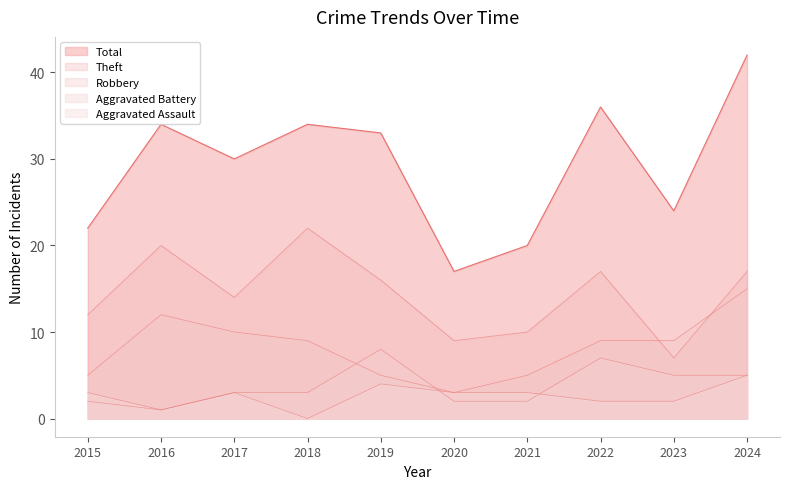

What is the sum of the Aggravated Assault values at 2024 and 2021?

8